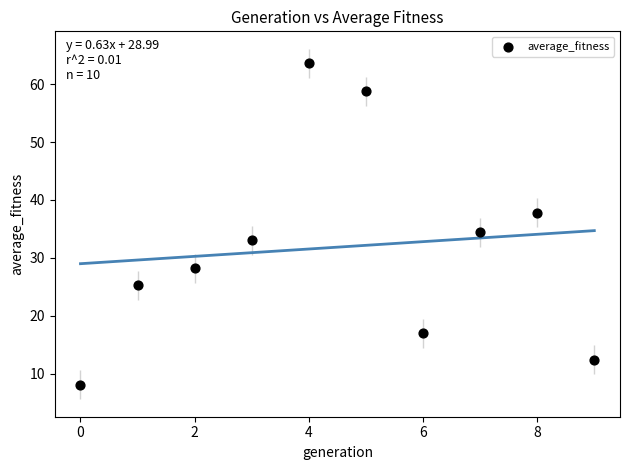

What is the average Y value?

31.8